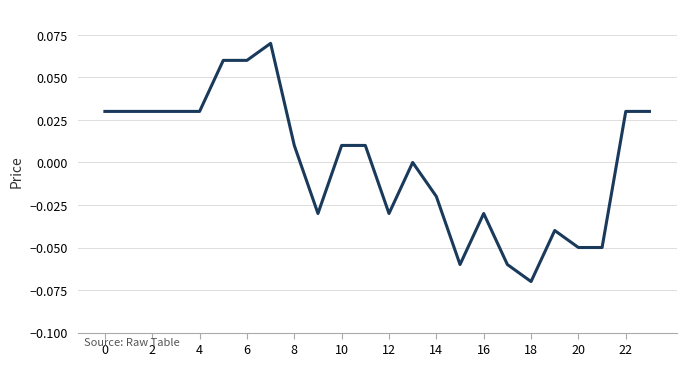

Does the chart display data point markers on the line(s)?

No